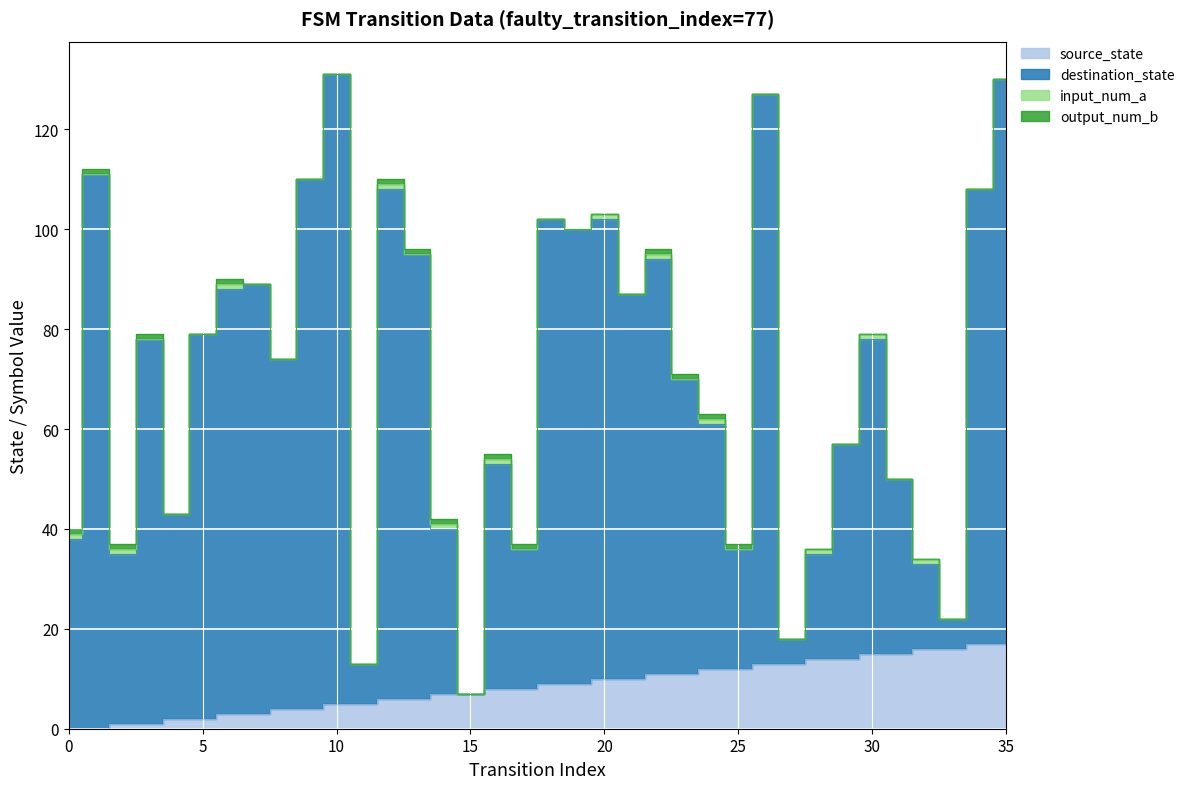

How many positive values does the source_state series have?

34